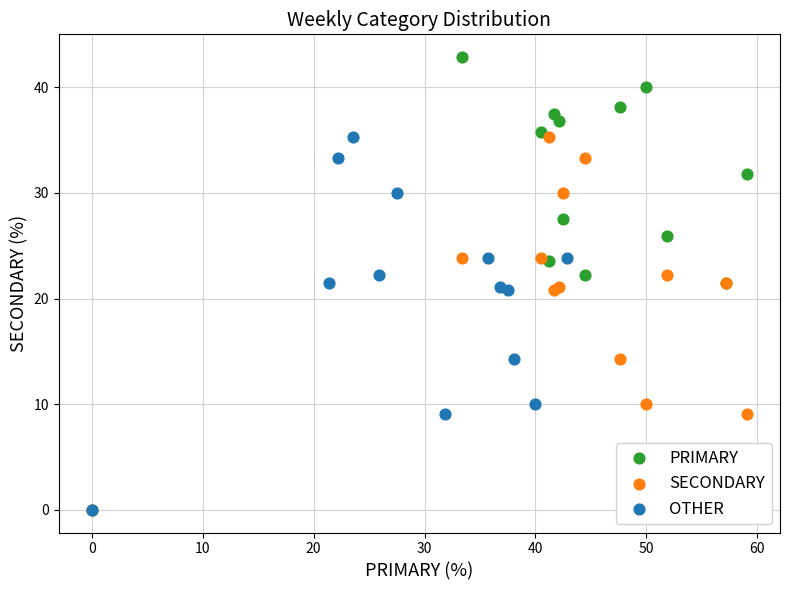

Which series reaches the maximum Y coordinate?

PRIMARY